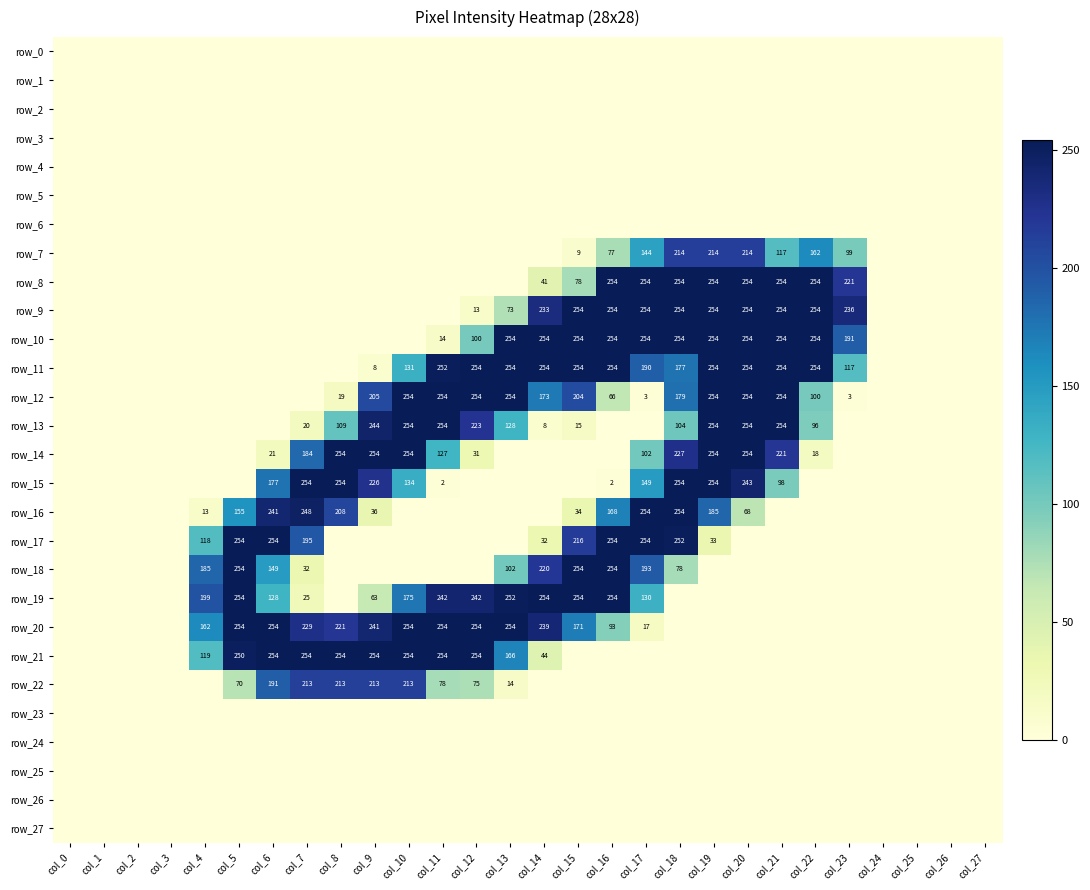

Is the value of row_27 at col_12 greater than the value of row_6 at col_5?

No